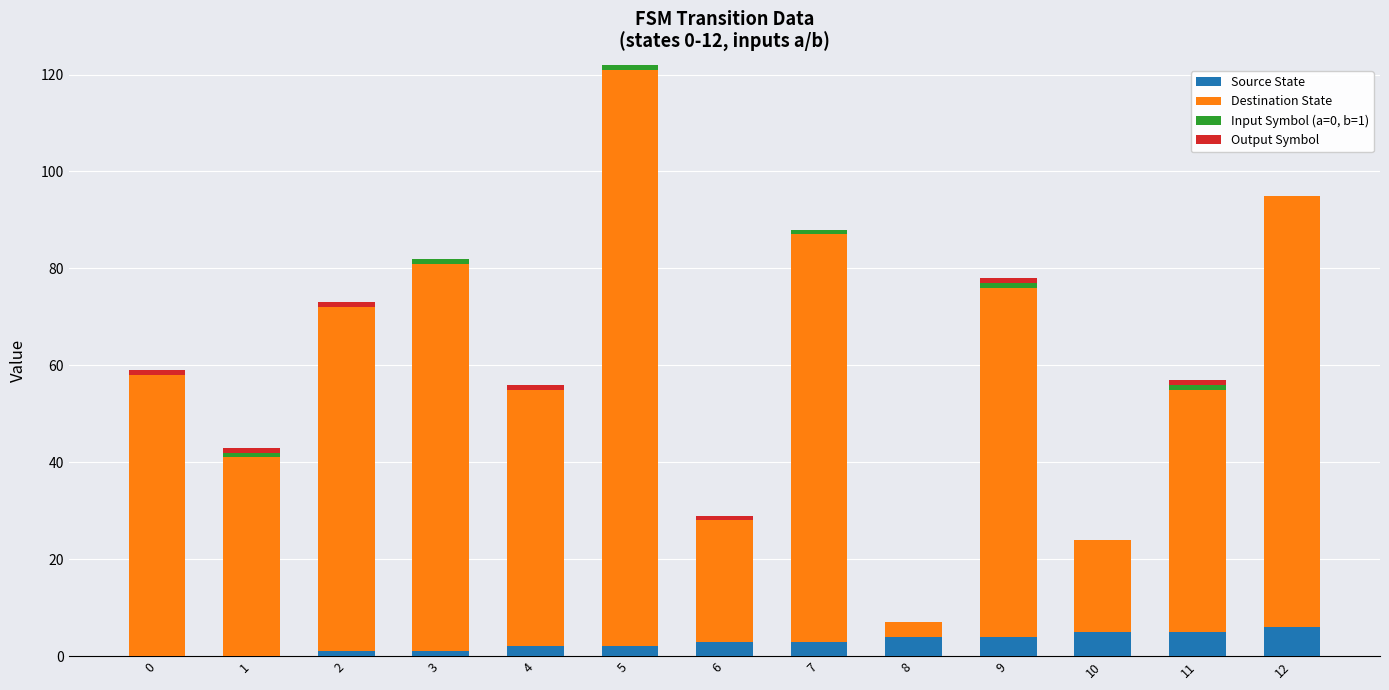

At which category is the sum across all series the highest?

5